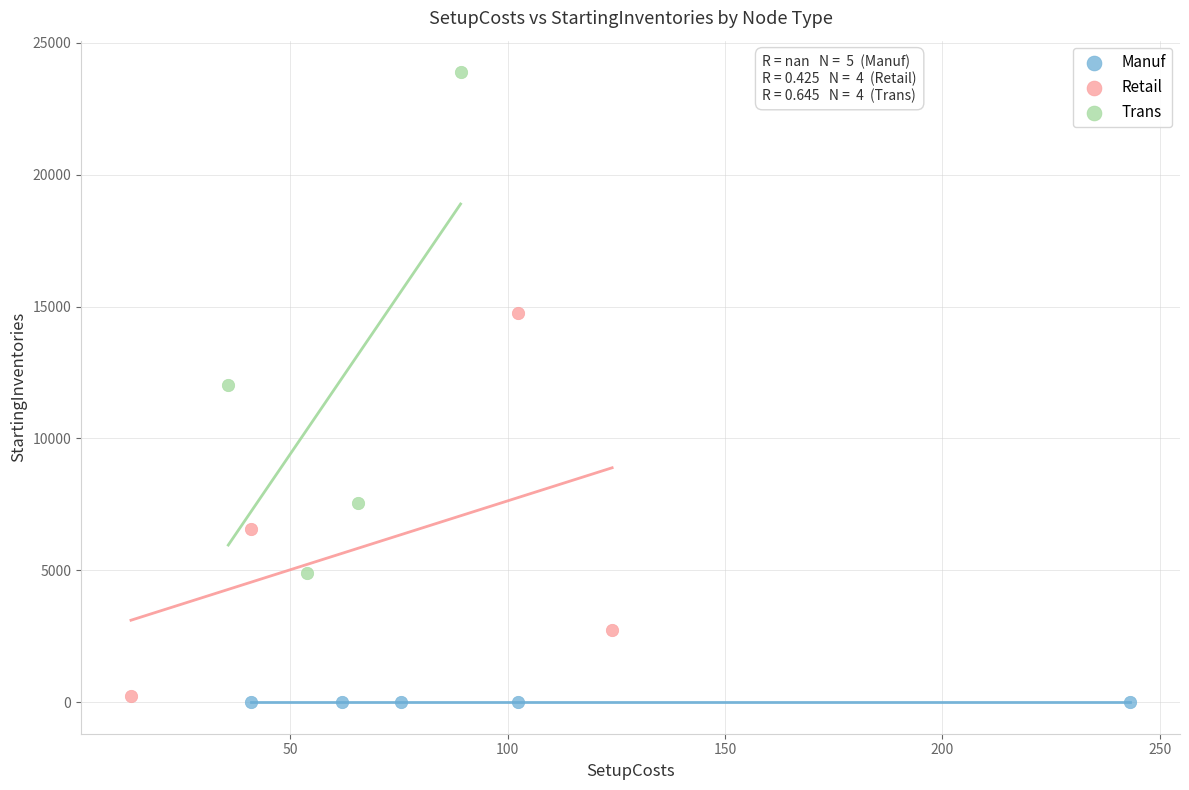

Which series reaches the maximum Y coordinate?

Trans